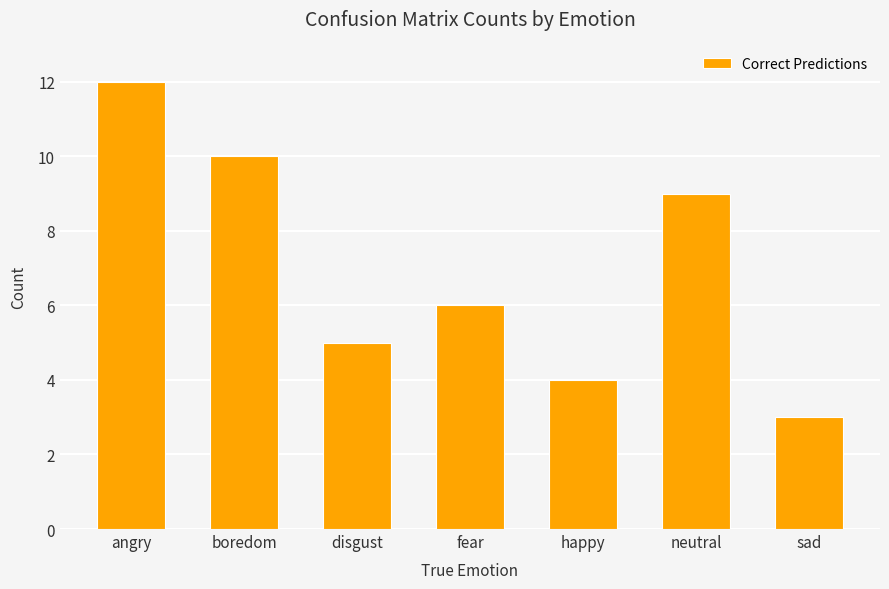

Count the values in the range 4 to 10.

5